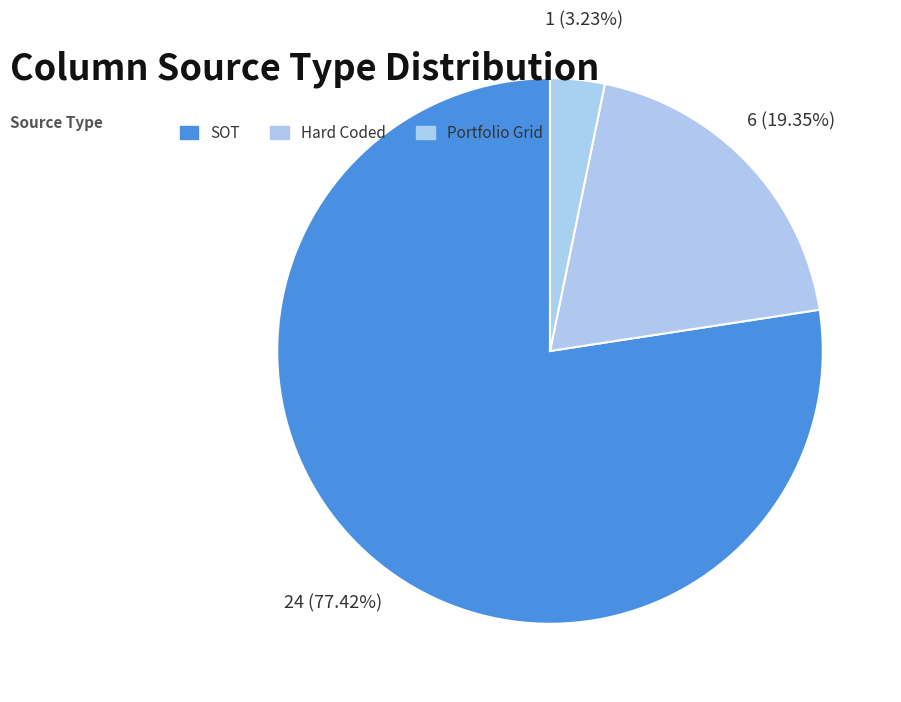

What percentage is NOT represented by Portfolio Grid?

96.8%